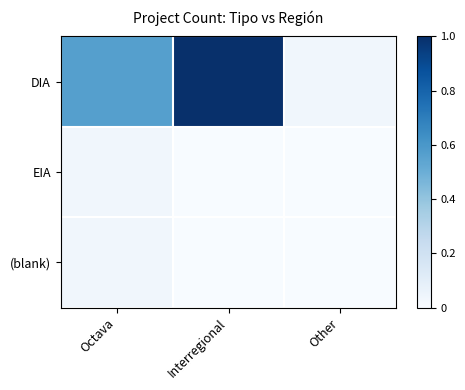

Reading left to right, extract all data points from this chart.

DIA: Octava=0.6	Interregional=1.0	Other=0.0
EIA: Octava=0.0	Interregional=0.0	Other=0.0
(blank): Octava=0.0	Interregional=0.0	Other=0.0